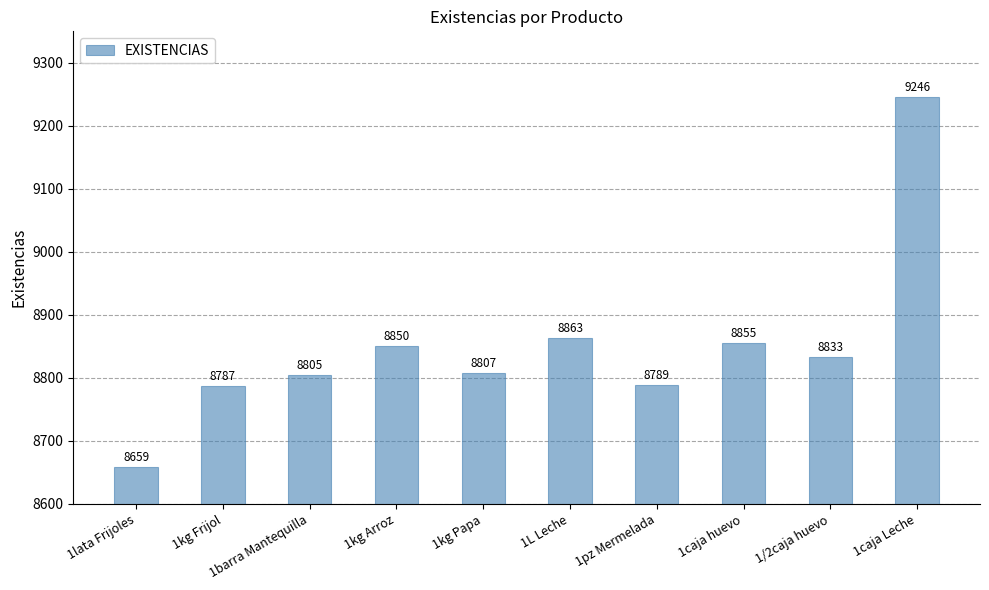

Where does the data first go above 8833?

1kg Arroz